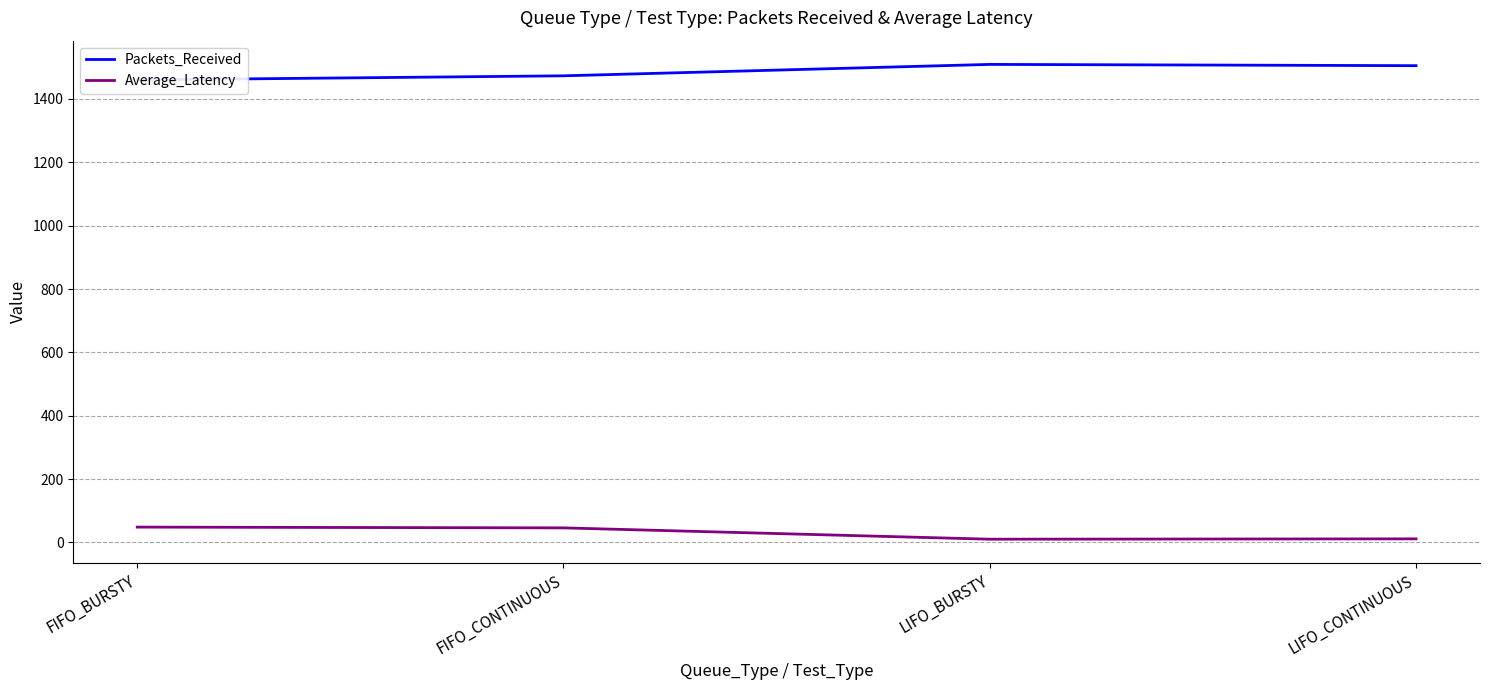

Which series has the widest spread of values?

Packets_Received